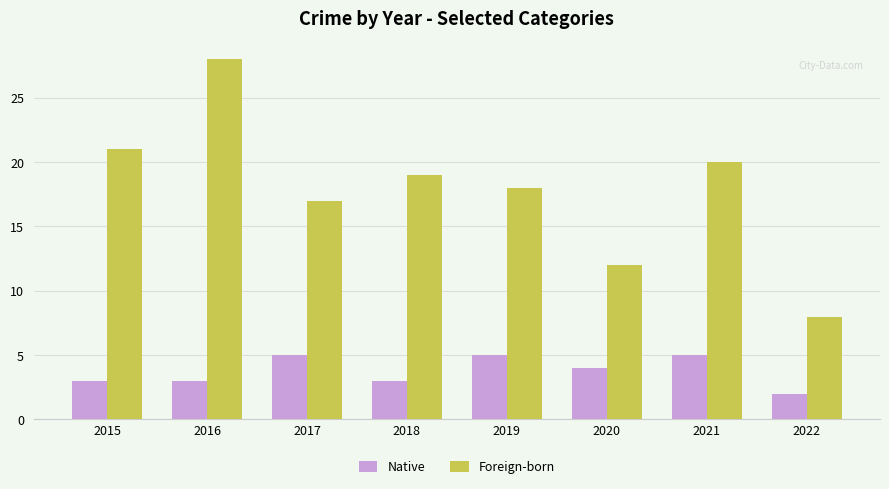

What is the value of the Foreign-born bar at the 8th from the left?

8